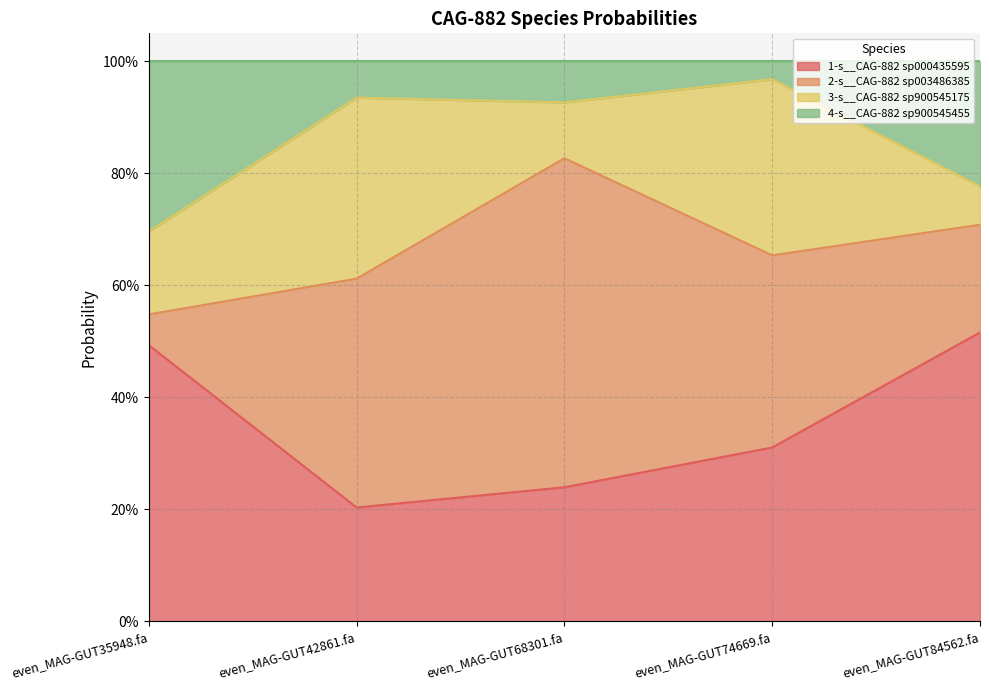

What are all the series names shown in the legend?

1-s__CAG-882 sp000435595, 2-s__CAG-882 sp003486385, 3-s__CAG-882 sp900545175, 4-s__CAG-882 sp900545455